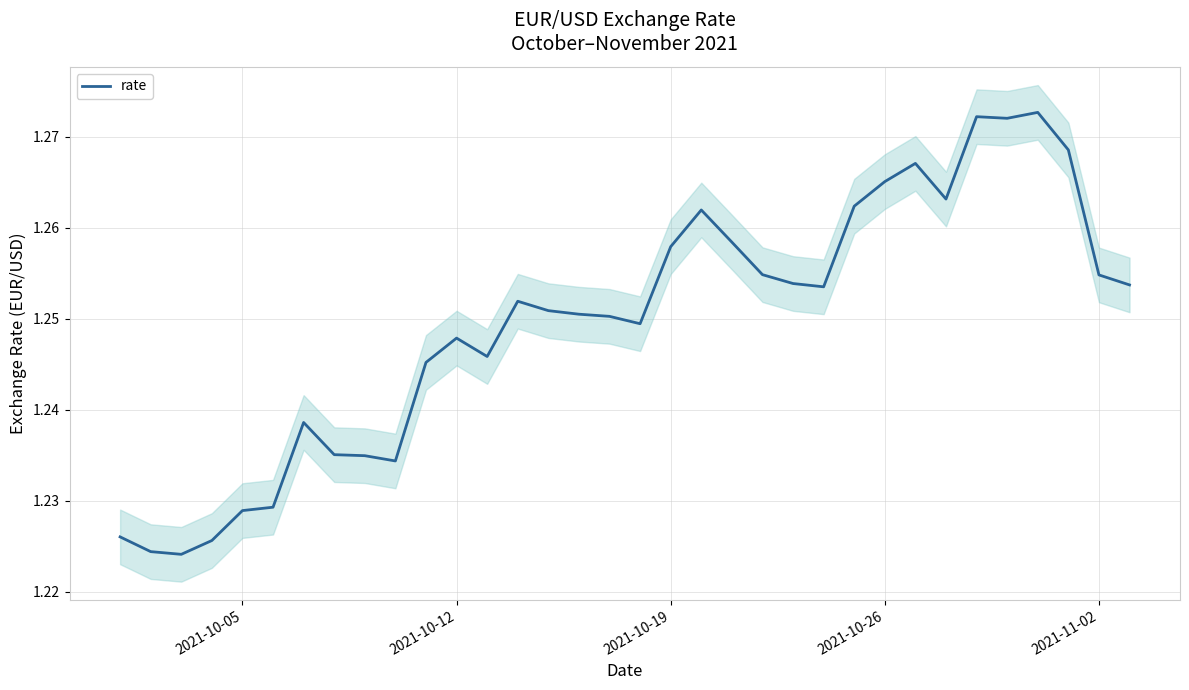

What is the sum of all values?

42.5